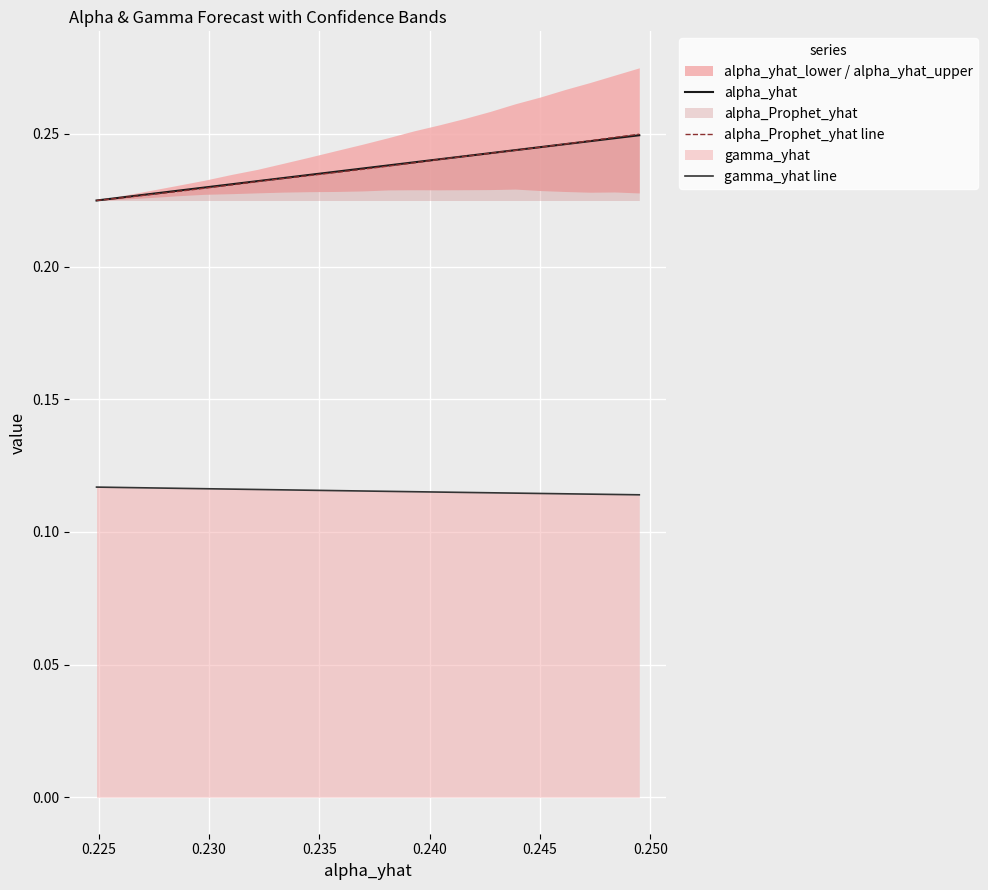

True or false: alpha_Prophet_yhat line and gamma_yhat line intersect in this chart.

False